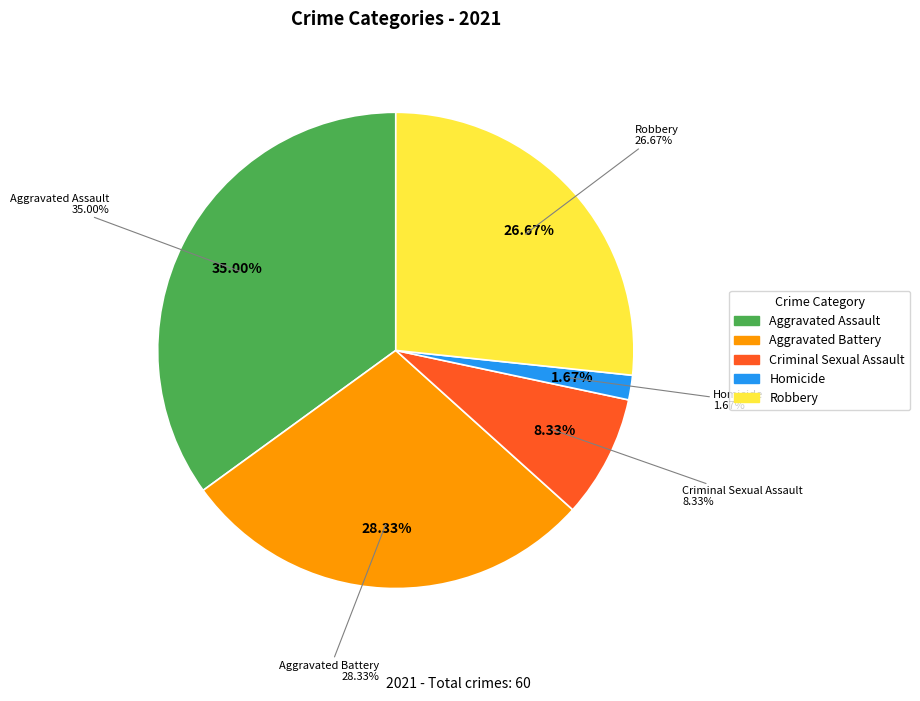

How much of the chart is everything except Homicide?

98.3%